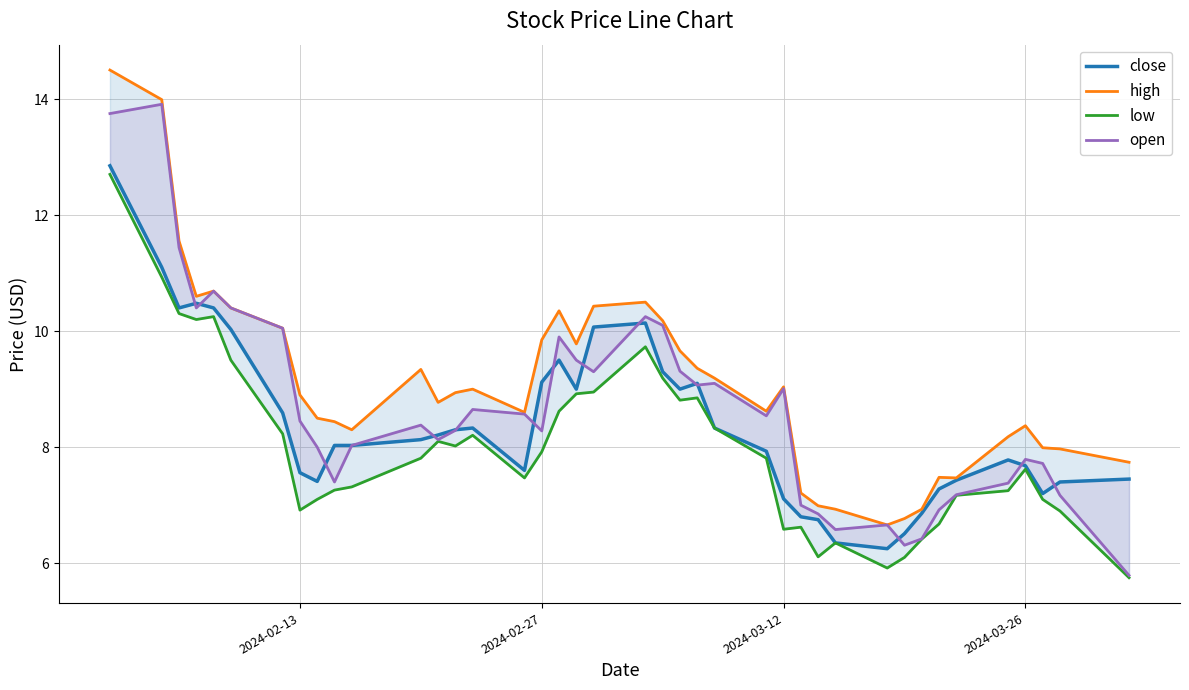

The close series shows 17.8 at 2024-03-12. True or false?

False